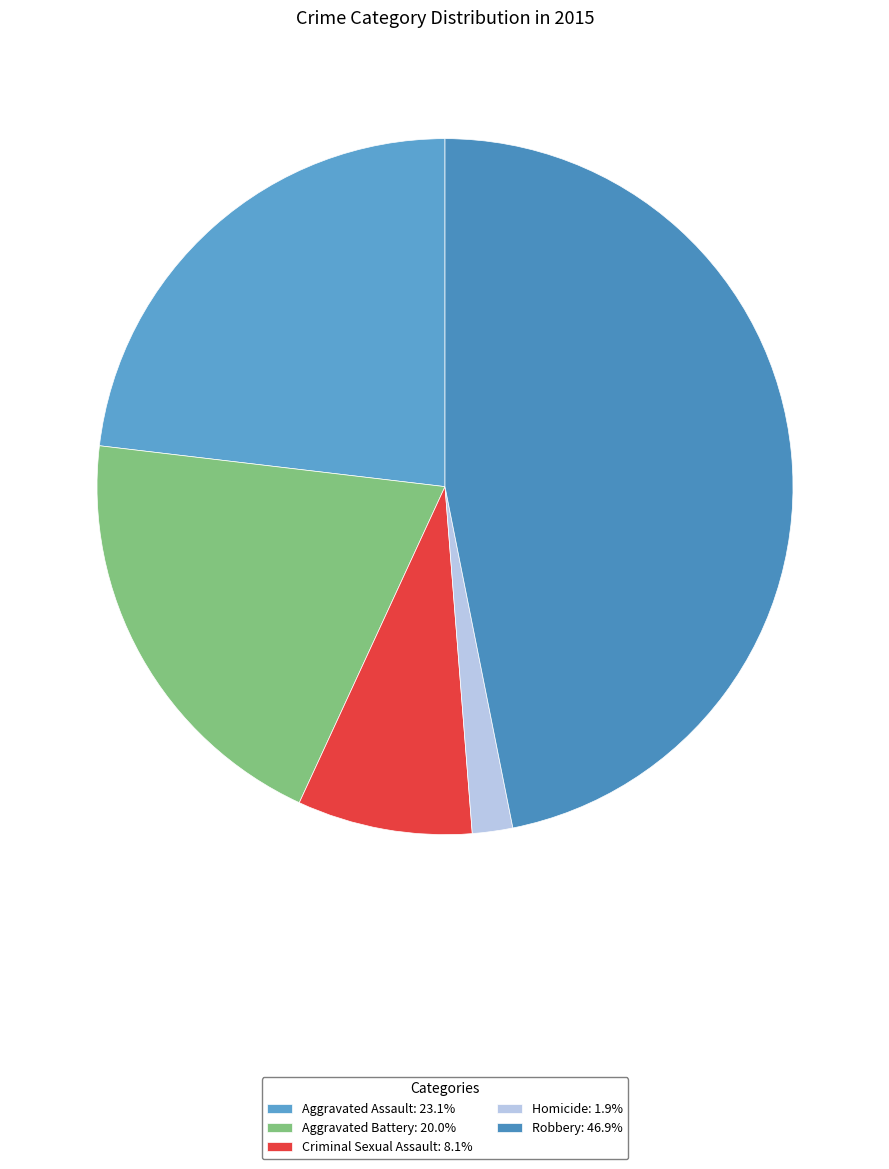

Rank the categories by value from highest to lowest.

Robbery, Aggravated Assault, Aggravated Battery, Criminal Sexual Assault, Homicide